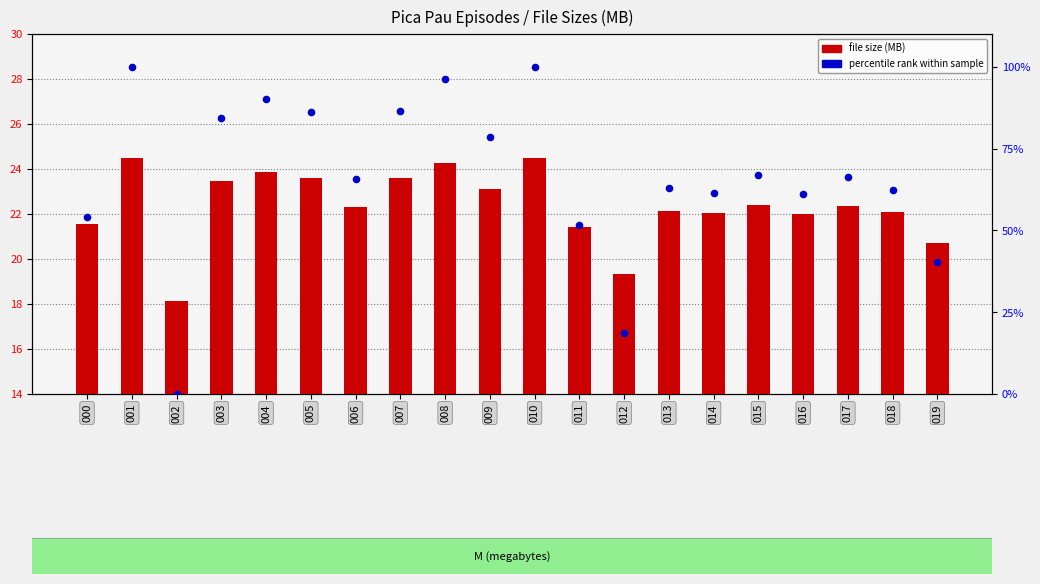

At how many categories does at least one series exceed 12?

20